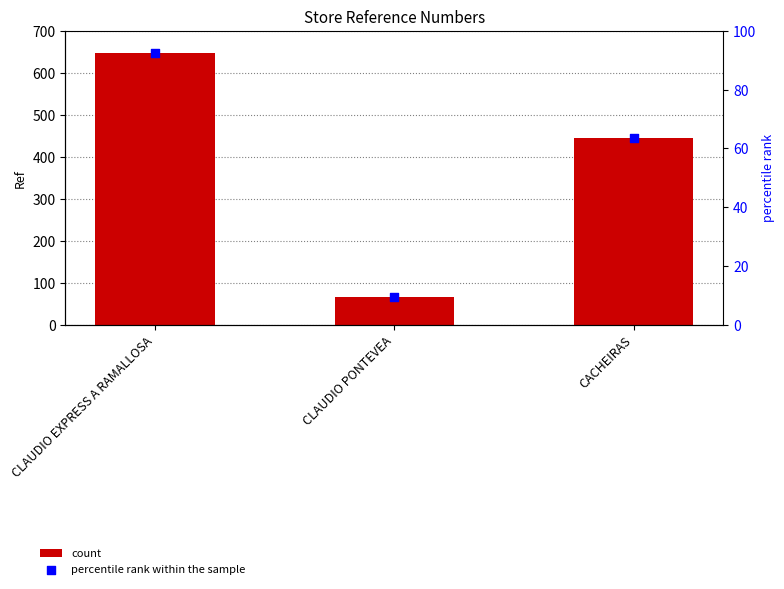

Which series reaches the minimum Y coordinate?

percentile rank within the sample